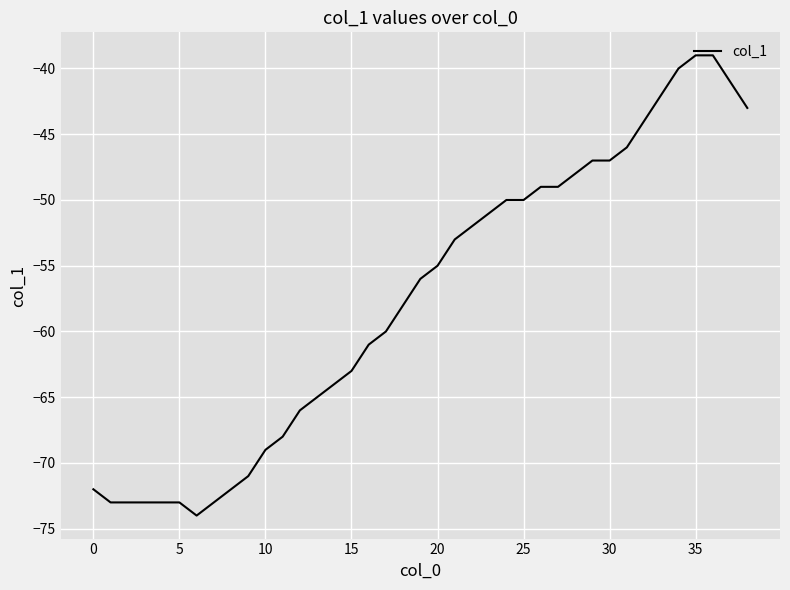

What is the smallest value displayed?

-74